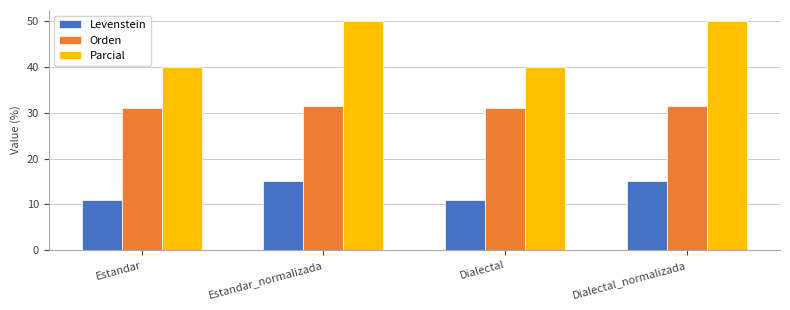

At how many categories does at least one series exceed 30?

4